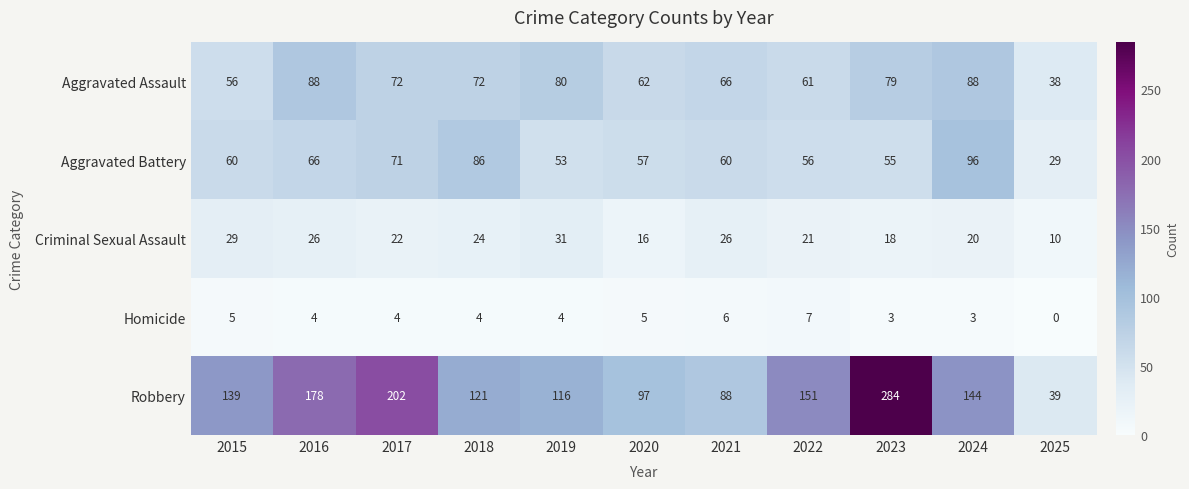

What is the difference between the maximum and second lowest values in the Aggravated Battery series?

43